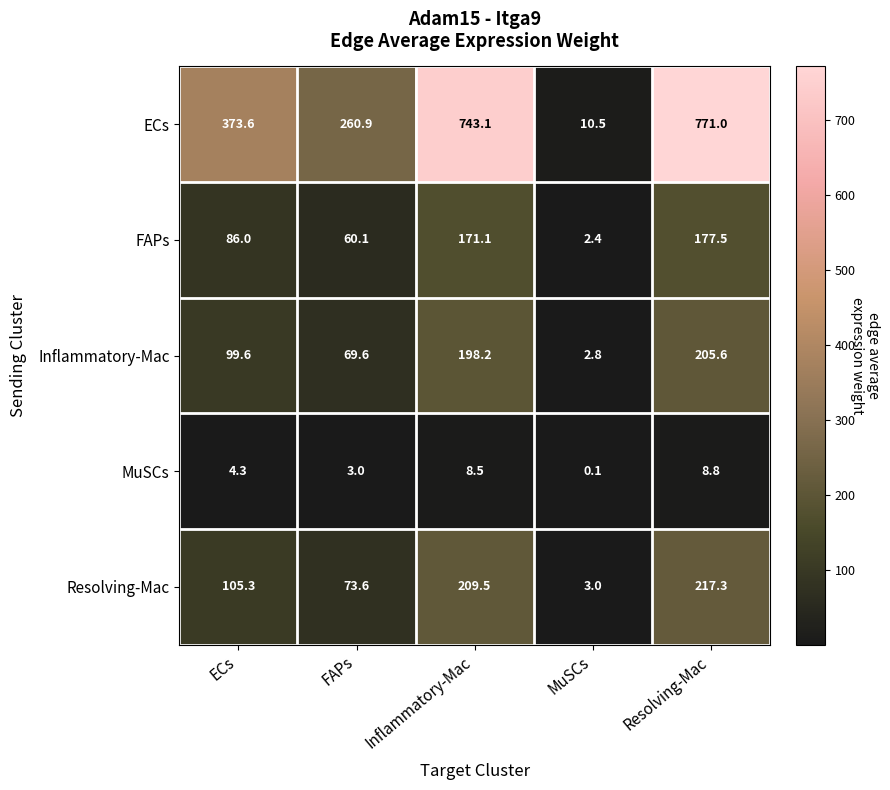

How many values in the FAPs series are below 86?

2